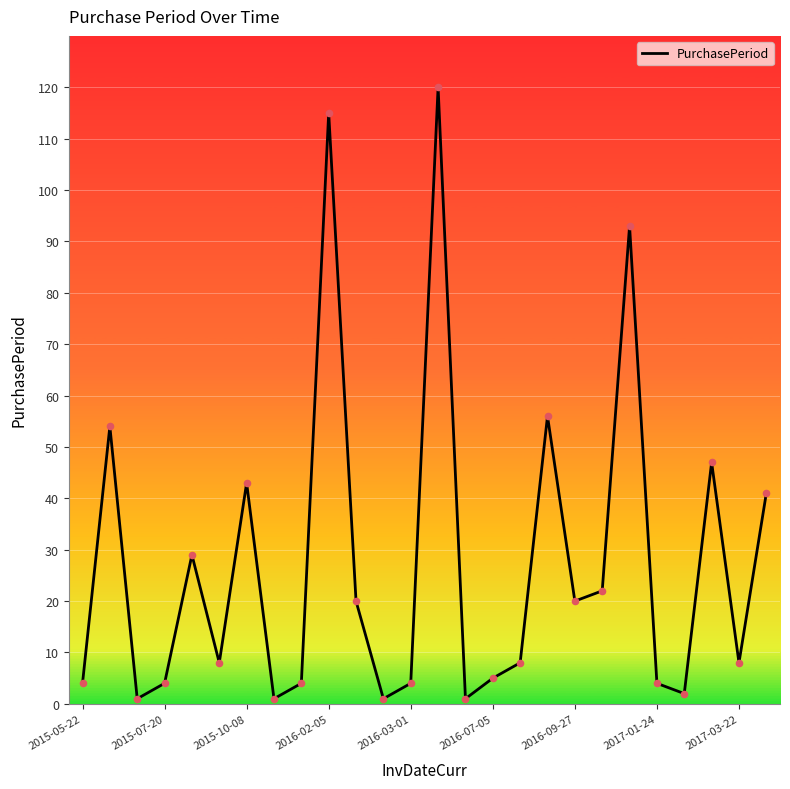

What is the maximum value shown in the chart?

120